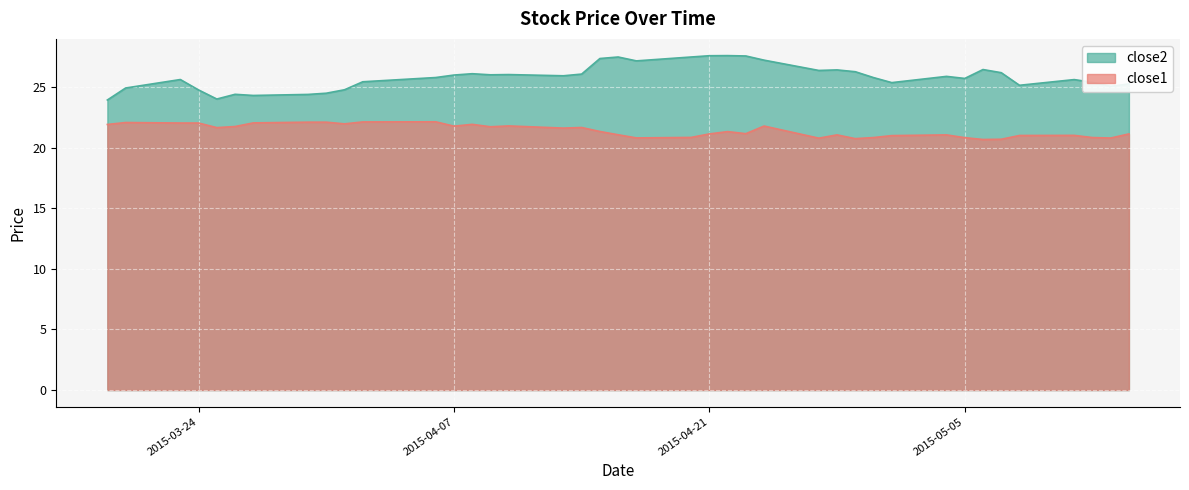

What is the value of the close1 point at the 18th from the left?

21.7